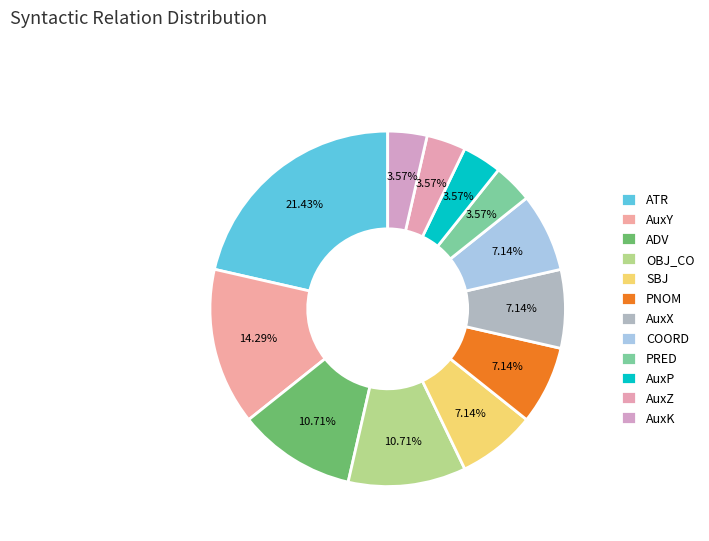

How many segments does this pie chart have?

12